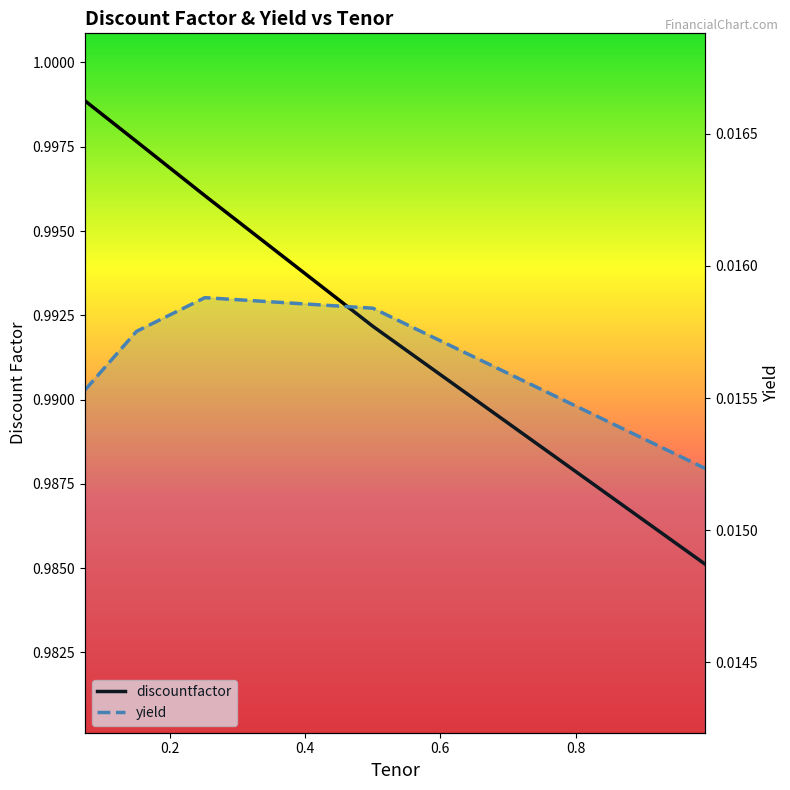

True or false: discountfactor and yield intersect in this chart.

False